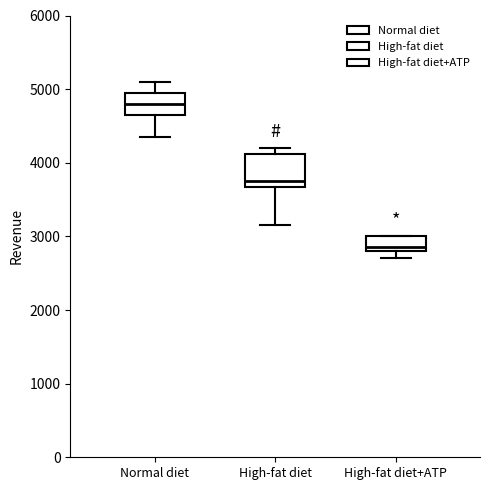

Where does the upper whisker of the box for Normal diet end on the y-axis? The values are not printed on the chart, so give them approximately, as read against the axis.

5100